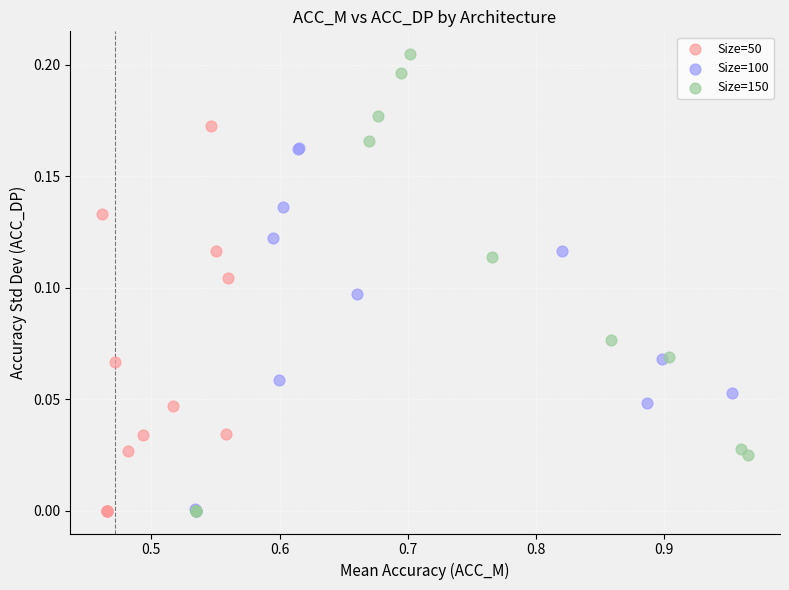

What are all the series names shown in the legend?

Size=50, Size=100, Size=150